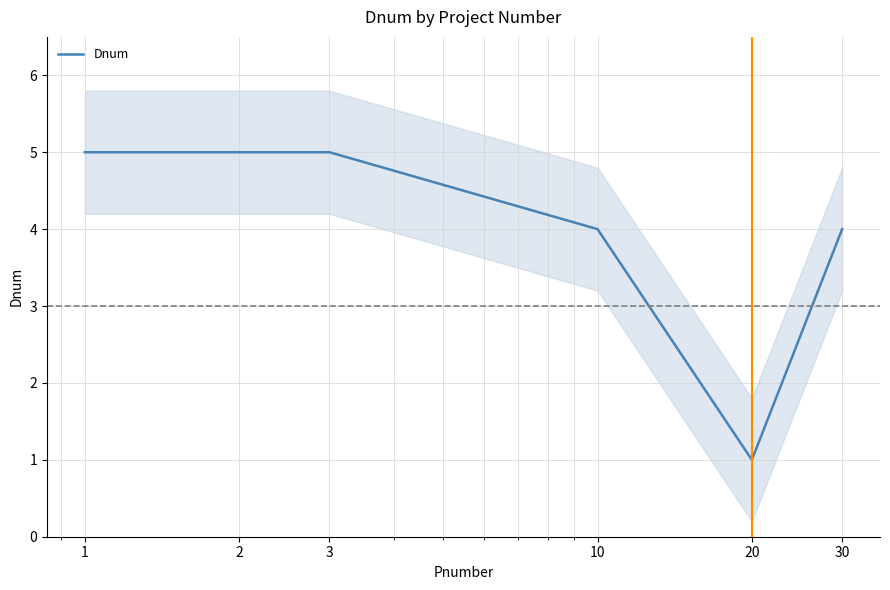

Reading left to right, extract all data points from this chart.

1=5	2=5	3=5	10=4	20=1	30=4